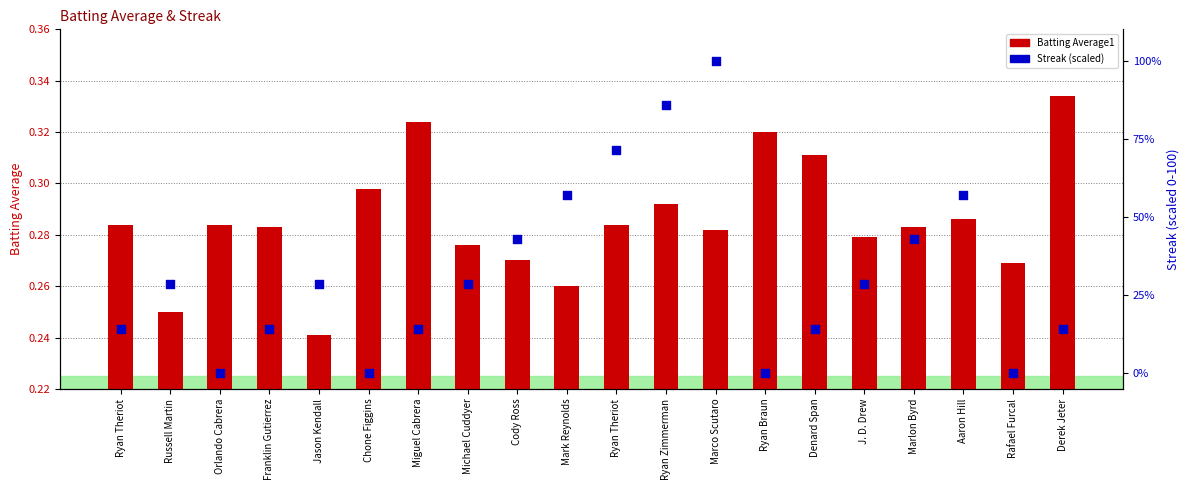

What is the total value across all series at Marlon Byrd?

43.1